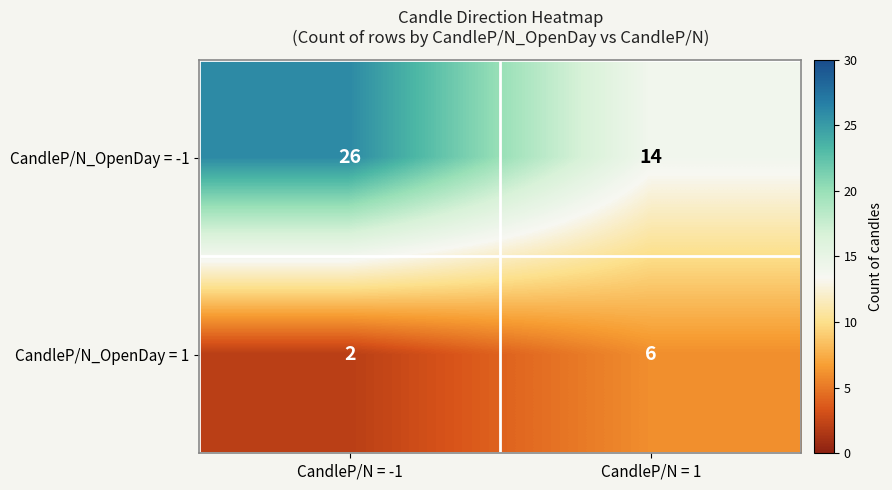

Rank the series by their maximum value, from highest to lowest.

CandleP/N_OpenDay = -1, CandleP/N_OpenDay = 1